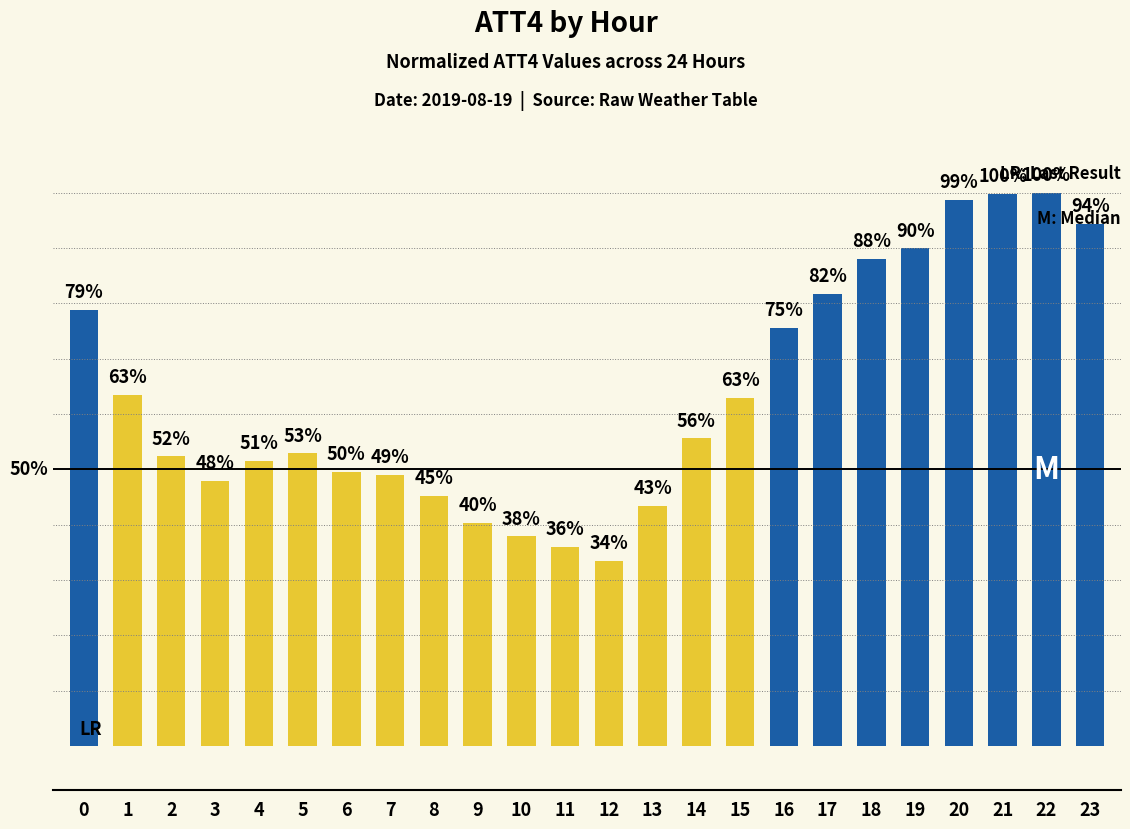

Are the bars horizontal?

No